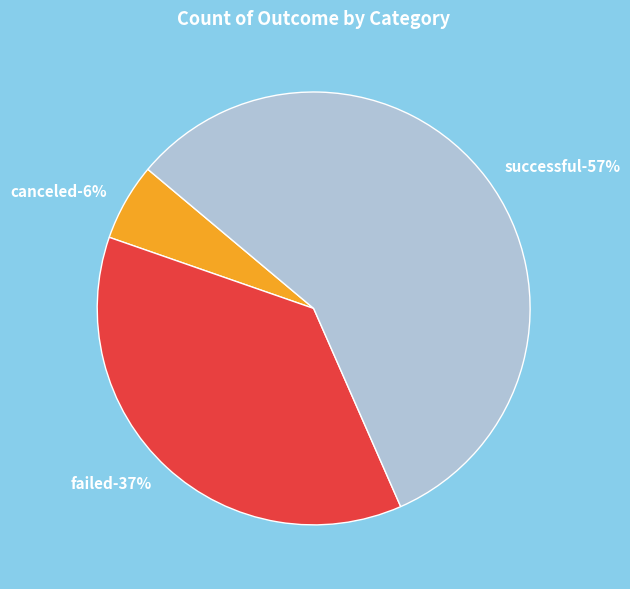

Count the number of slices in the pie.

3